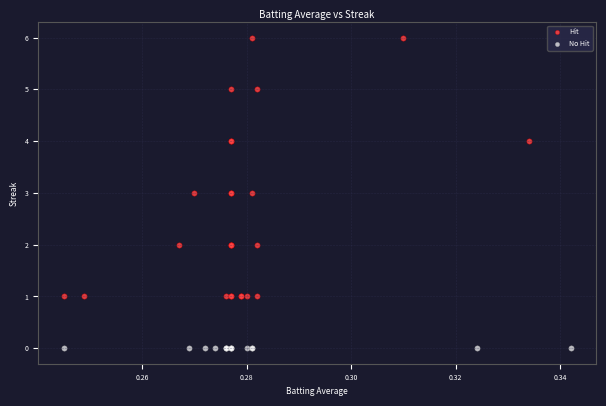

Which series contains the highest Y value?

Hit